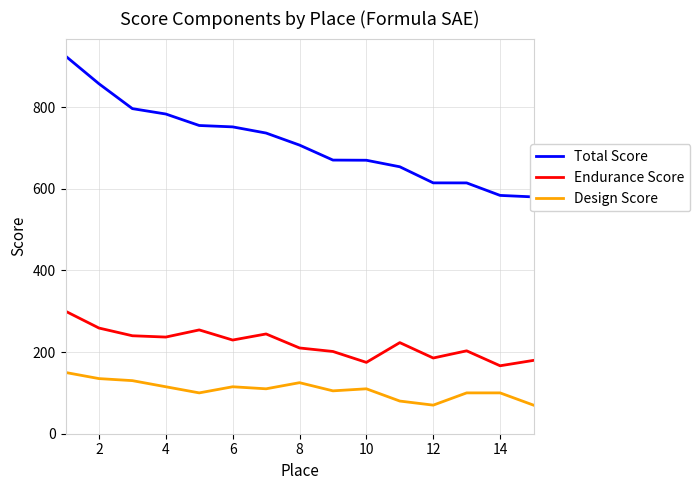

Does the chart have visible grid lines?

Yes